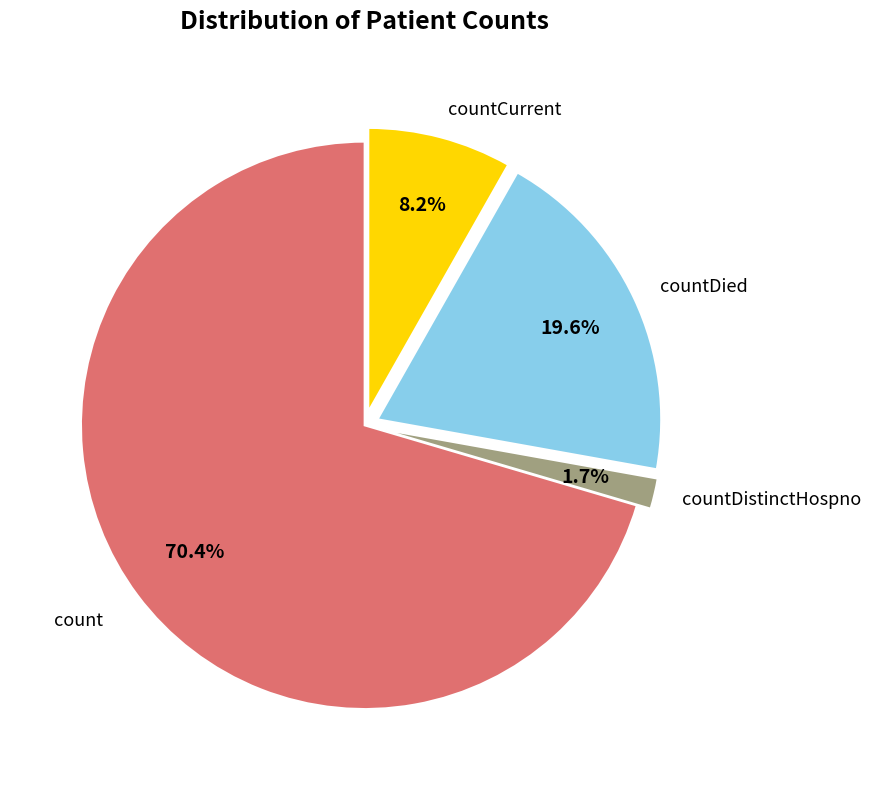

Do countCurrent and countDistinctHospno together represent more than half of the pie?

No